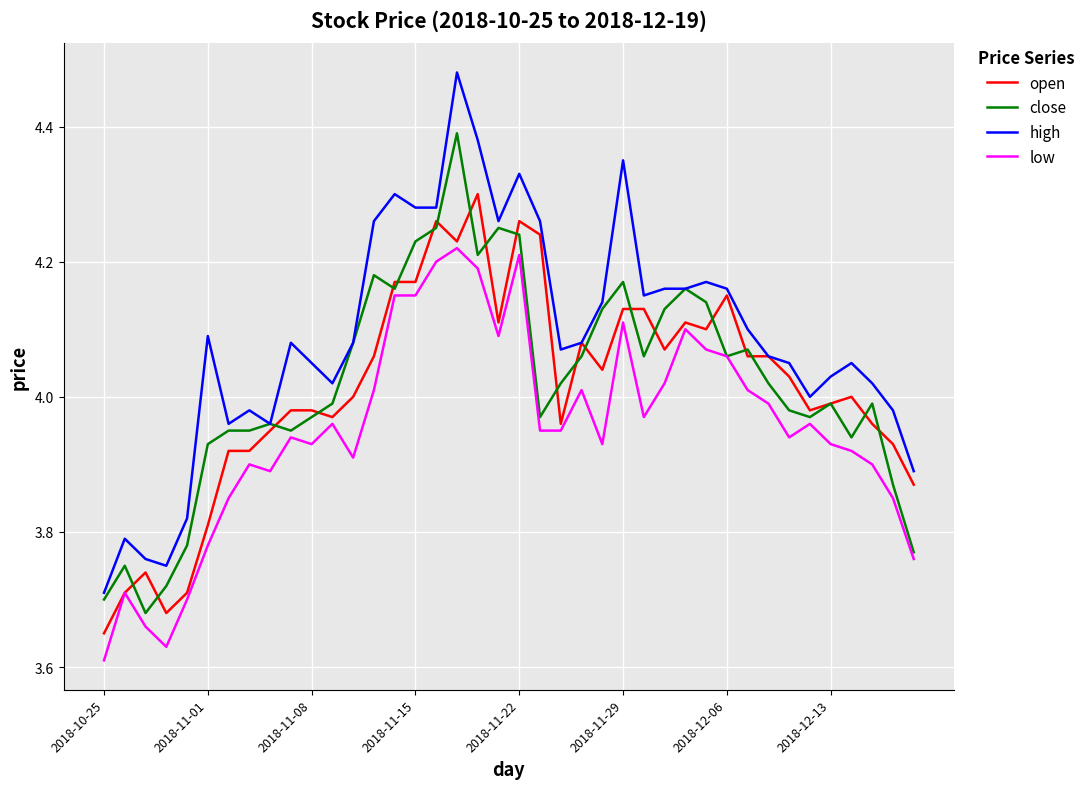

Which series has the largest range (max minus min)?

high